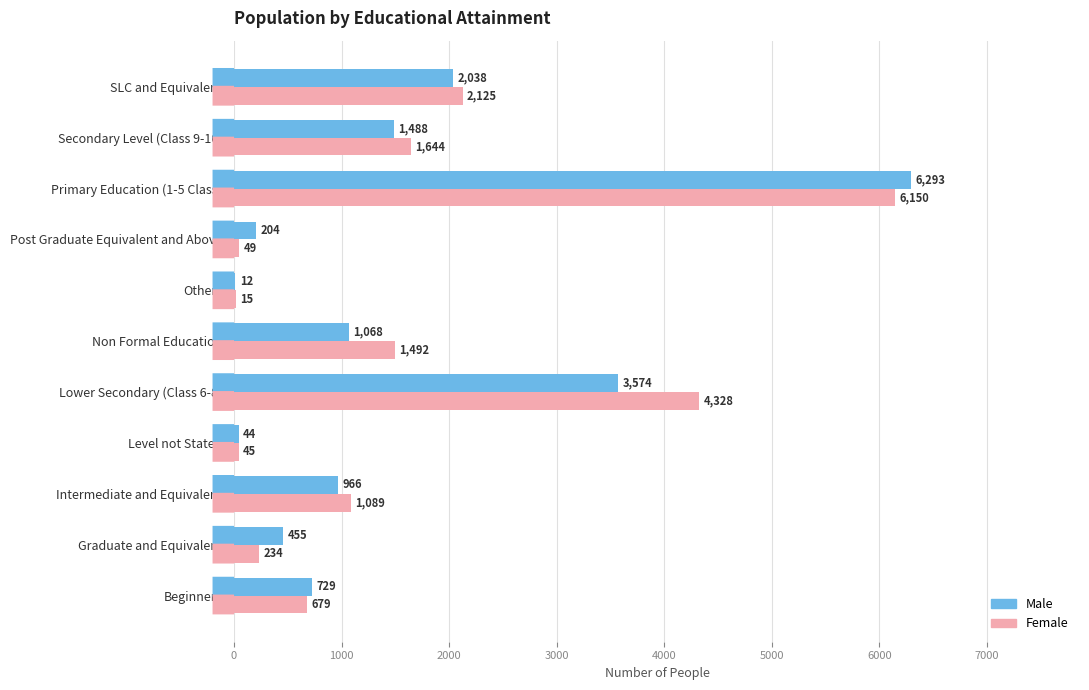

What is the greatest value displayed?

6293